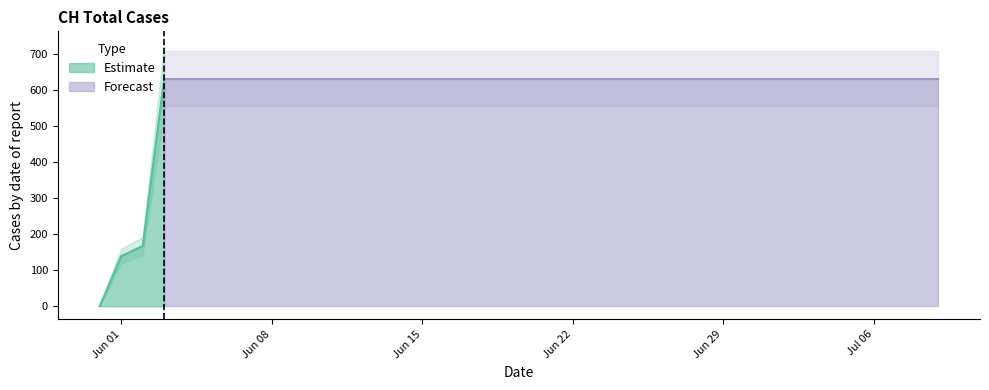

What is the difference between the maximum and second lowest values?

492